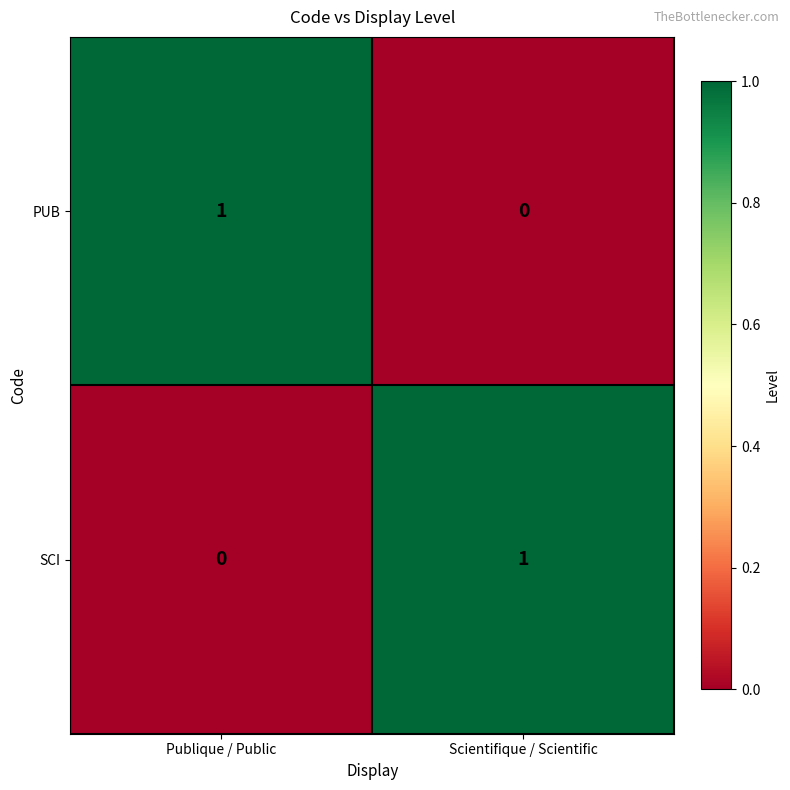

Rank the categories by SCI value from lowest to highest.

Publique / Public, Scientifique / Scientific